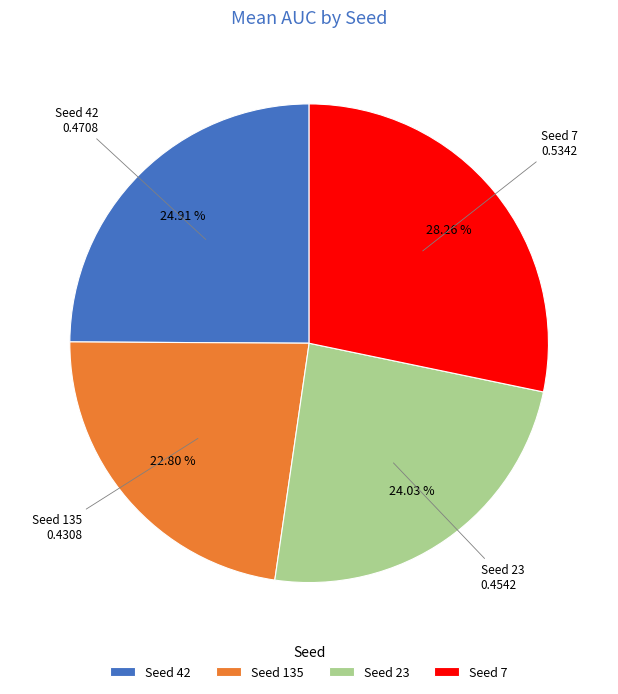

Which has a higher value, Seed 23 or Seed 42?

Seed 42